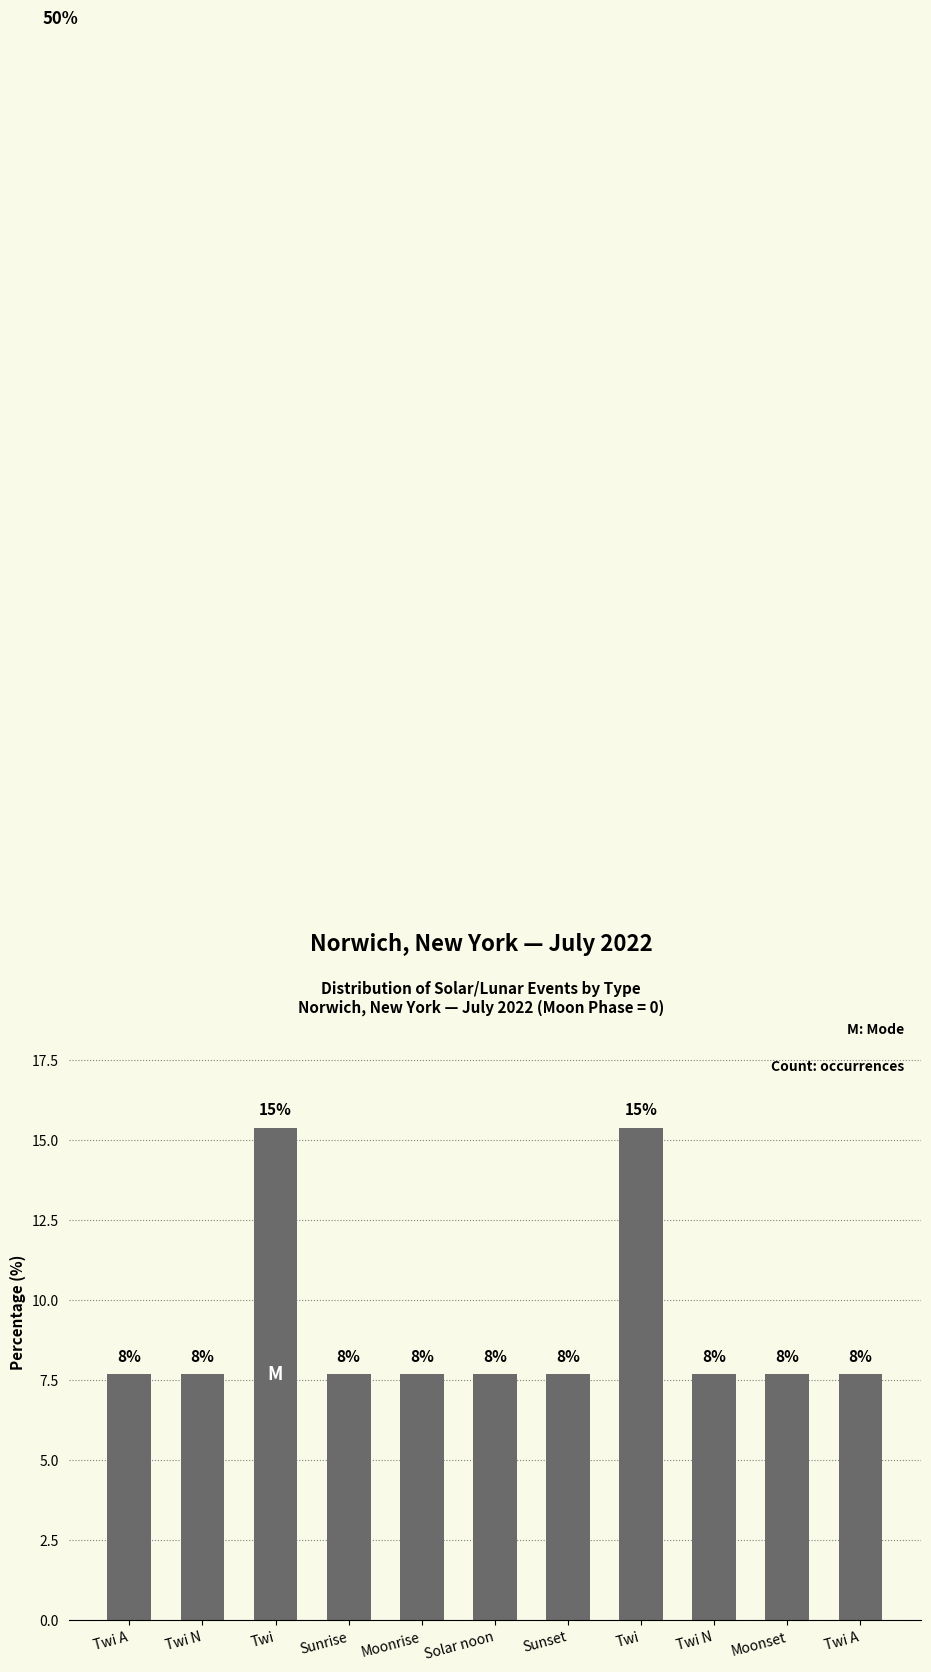

Which label corresponds to the largest value in the chart?

Twi